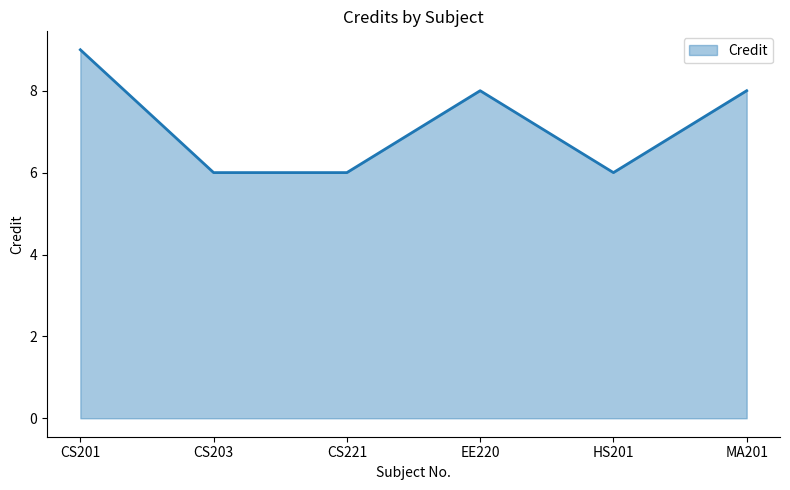

The chart shows a value of 8 at EE220. True or false?

True